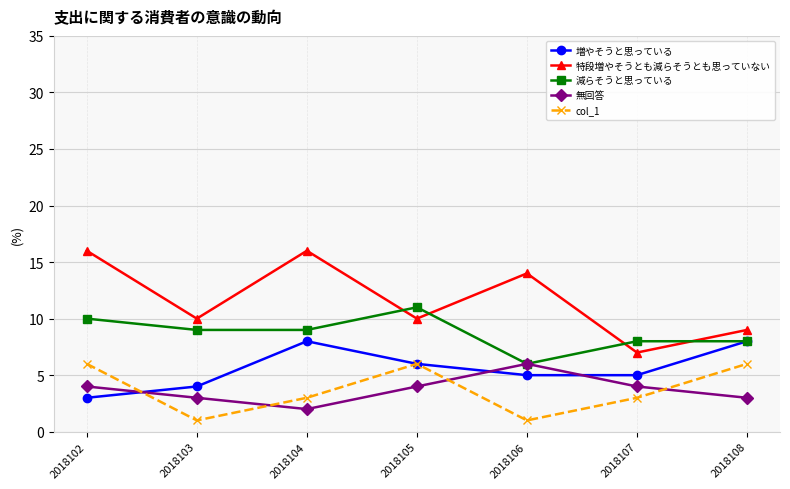

In 無回答, how many points are higher than both neighbors (excluding endpoints)?

1